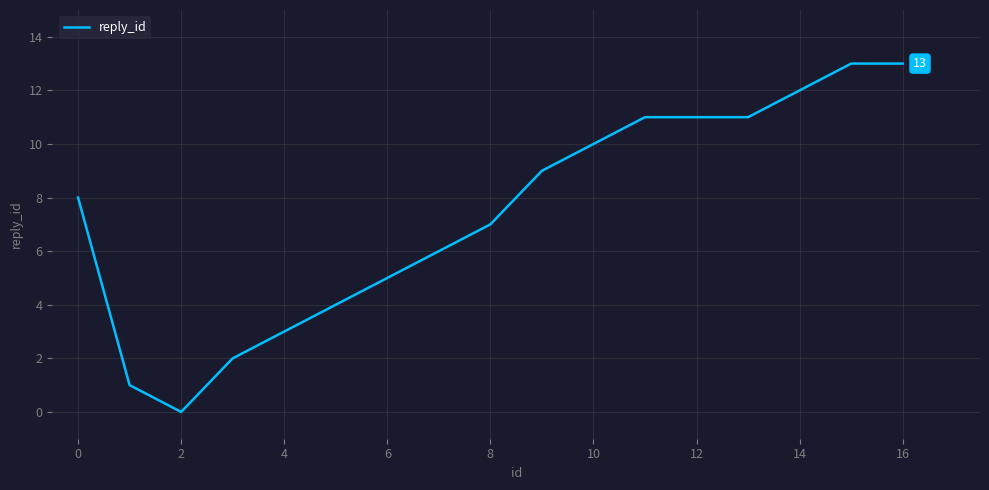

Reading left to right, what are all the values shown in this chart?

8	1	0	2	3	4	5	6	7	9	10	11	11	11	12	13	13